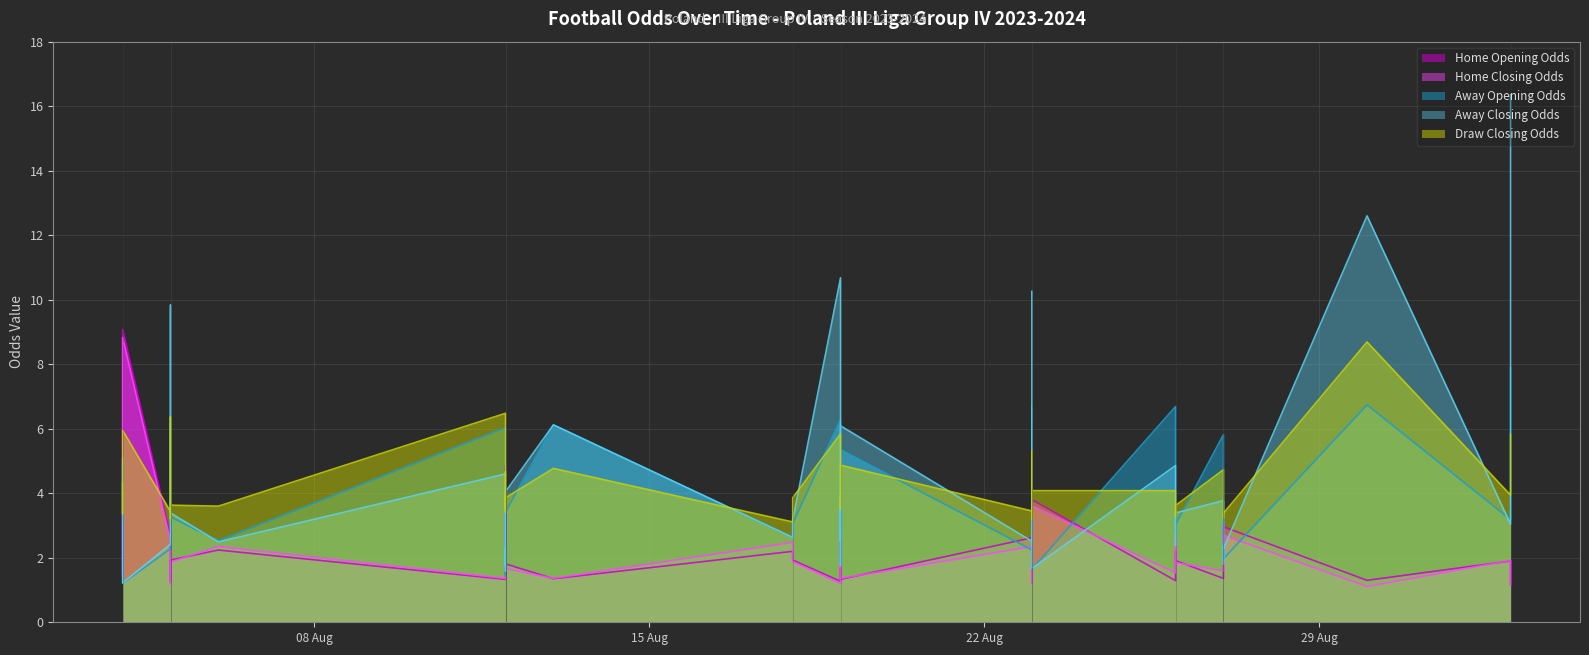

Reading left to right, list all the values displayed in this chart.

Home Opening Odds: 2023-08-04=1.5	2023-08-04=2.4	2023-08-04=9.1	2023-08-05=2.7	2023-08-05=2.2	2023-08-05=1.3	2023-08-05=1.9	2023-08-06=2.2	2023-08-12=1.3	2023-08-12=2.4	2023-08-12=2.9	2023-08-12=3.0	2023-08-12=3.2	2023-08-12=4.8	2023-08-12=2.7	2023-08-12=1.8	2023-08-13=1.4	2023-08-18=2.2	2023-08-18=1.9	2023-08-19=1.3	2023-08-19=3.4	2023-08-19=2.1	2023-08-19=1.9	2023-08-19=1.3	2023-08-23=2.6	2023-08-23=1.2	2023-08-23=2.4	2023-08-23=1.7	2023-08-23=2.8	2023-08-23=3.8	2023-08-26=1.3	2023-08-26=2.2	2023-08-26=1.9	2023-08-27=1.4	2023-08-27=3.0	2023-08-27=2.5	2023-08-27=3.0	2023-08-30=1.3	2023-09-02=1.9	2023-09-02=1.2
Home Closing Odds: 2023-08-04=1.5	2023-08-04=2.5	2023-08-04=8.8	2023-08-05=2.5	2023-08-05=2.4	2023-08-05=1.2	2023-08-05=1.9	2023-08-06=2.4	2023-08-12=1.4	2023-08-12=3.1	2023-08-12=3.5	2023-08-12=2.4	2023-08-12=4.2	2023-08-12=3.4	2023-08-12=2.8	2023-08-12=1.7	2023-08-13=1.4	2023-08-18=2.5	2023-08-18=1.9	2023-08-19=1.2	2023-08-19=2.8	2023-08-19=1.7	2023-08-19=2.3	2023-08-19=1.4	2023-08-23=2.4	2023-08-23=1.2	2023-08-23=2.6	2023-08-23=2.2	2023-08-23=2.4	2023-08-23=3.6	2023-08-26=1.5	2023-08-26=2.6	2023-08-26=1.9	2023-08-27=1.6	2023-08-27=3.0	2023-08-27=2.5	2023-08-27=2.7	2023-08-30=1.1	2023-09-02=1.9	2023-09-02=1.2
Away Opening Odds: 2023-08-04=4.9	2023-08-04=2.6	2023-08-04=1.2	2023-08-05=2.3	2023-08-05=2.7	2023-08-05=6.3	2023-08-05=3.3	2023-08-06=2.5	2023-08-12=6.0	2023-08-12=2.3	2023-08-12=2.0	2023-08-12=2.0	2023-08-12=1.9	2023-08-12=1.5	2023-08-12=2.1	2023-08-12=3.4	2023-08-13=6.1	2023-08-18=2.6	2023-08-18=3.1	2023-08-19=6.3	2023-08-19=1.8	2023-08-19=2.7	2023-08-19=3.2	2023-08-19=5.3	2023-08-23=2.2	2023-08-23=6.7	2023-08-23=2.5	2023-08-23=3.5	2023-08-23=2.1	2023-08-23=1.6	2023-08-26=6.7	2023-08-26=2.7	2023-08-26=3.0	2023-08-27=5.8	2023-08-27=2.0	2023-08-27=2.4	2023-08-27=2.0	2023-08-30=6.7	2023-09-02=3.2	2023-09-02=7.9
Away Closing Odds: 2023-08-04=5.1	2023-08-04=2.4	2023-08-04=1.2	2023-08-05=2.4	2023-08-05=2.7	2023-08-05=9.8	2023-08-05=3.4	2023-08-06=2.5	2023-08-12=4.6	2023-08-12=2.0	2023-08-12=1.8	2023-08-12=2.3	2023-08-12=1.6	2023-08-12=1.7	2023-08-12=2.1	2023-08-12=4.0	2023-08-13=6.1	2023-08-18=2.6	2023-08-18=3.2	2023-08-19=10.7	2023-08-19=1.8	2023-08-19=3.9	2023-08-19=2.5	2023-08-19=6.1	2023-08-23=2.5	2023-08-23=10.3	2023-08-23=2.4	2023-08-23=2.8	2023-08-23=2.5	2023-08-23=1.7	2023-08-26=4.9	2023-08-26=2.4	2023-08-26=3.4	2023-08-27=3.8	2023-08-27=1.8	2023-08-27=2.4	2023-08-27=2.3	2023-08-30=12.6	2023-09-02=3.0	2023-09-02=16.4
Draw Closing Odds: 2023-08-04=4.3	2023-08-04=3.4	2023-08-04=6.0	2023-08-05=3.4	2023-08-05=3.2	2023-08-05=6.4	2023-08-05=3.6	2023-08-06=3.6	2023-08-12=6.5	2023-08-12=3.5	2023-08-12=3.7	2023-08-12=3.4	2023-08-12=4.2	2023-08-12=4.7	2023-08-12=3.6	2023-08-12=3.9	2023-08-13=4.8	2023-08-18=3.1	2023-08-18=3.9	2023-08-19=5.8	2023-08-19=4.3	2023-08-19=3.9	2023-08-19=3.5	2023-08-19=4.9	2023-08-23=3.5	2023-08-23=5.3	2023-08-23=3.2	2023-08-23=3.5	2023-08-23=3.5	2023-08-23=4.1	2023-08-26=4.1	2023-08-26=3.3	2023-08-26=3.6	2023-08-27=4.7	2023-08-27=3.7	2023-08-27=3.2	2023-08-27=3.4	2023-08-30=8.7	2023-09-02=3.9	2023-09-02=5.8